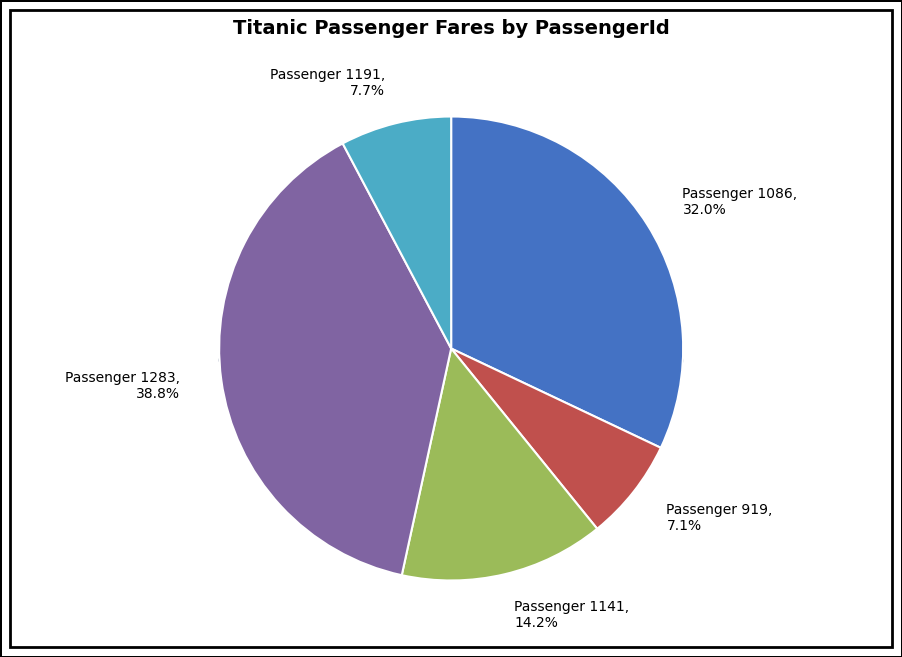

How many segments does this pie chart have?

5